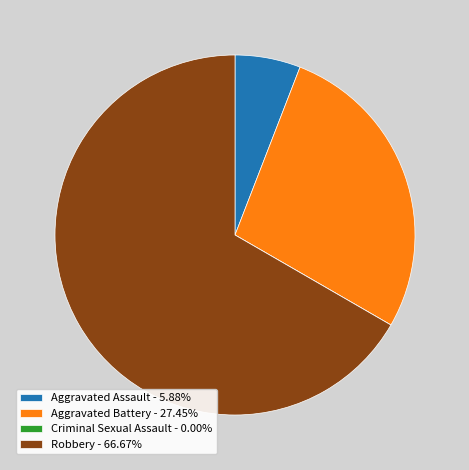

Is it true that Aggravated Battery is 18% of the pie?

False